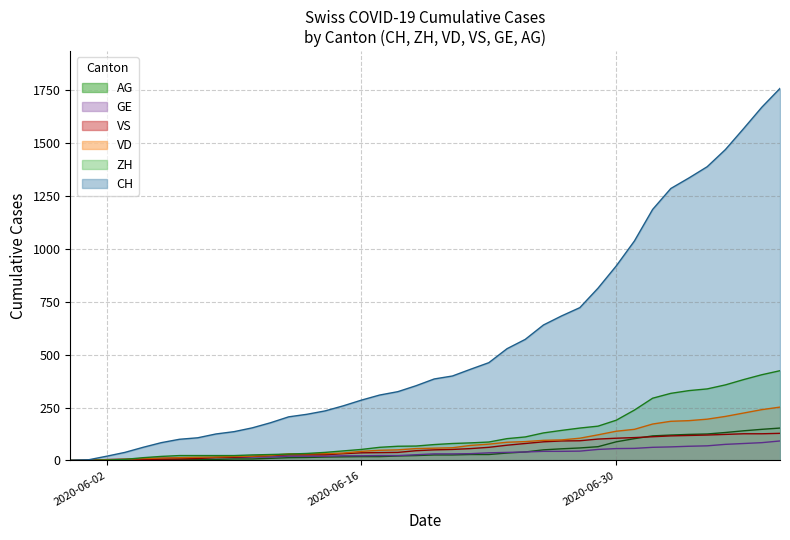

How many positive values does the GE series have?

39